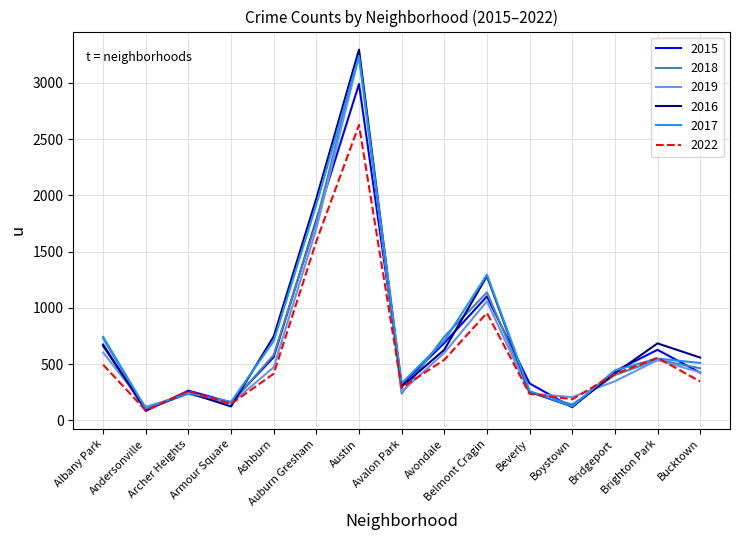

Where does the 2022 series first go above 412?

Albany Park